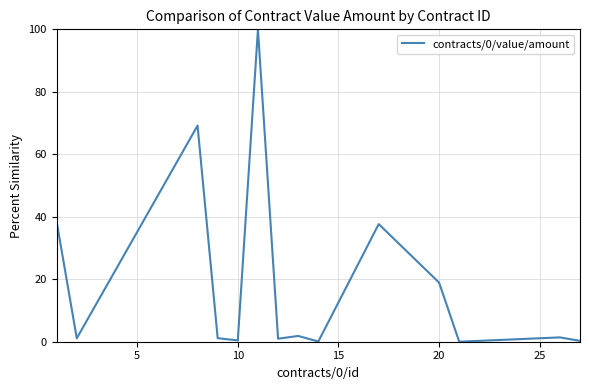

What is the difference between the maximum and minimum values?

100.0